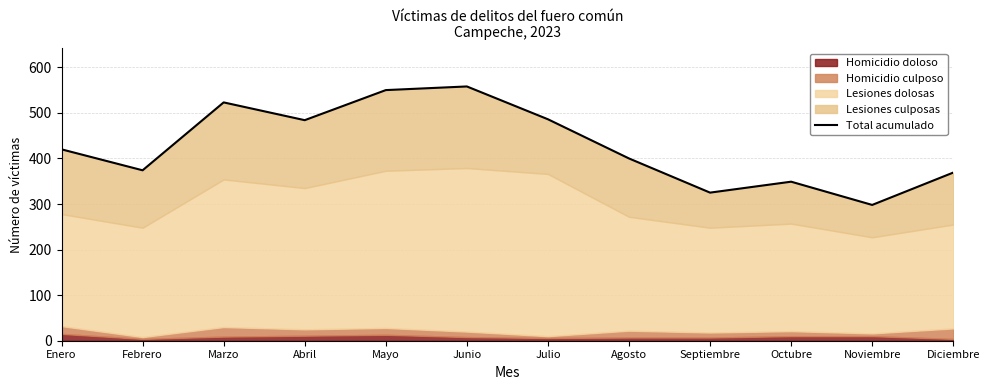

How many interior local peaks (higher than both neighbors) does the data have?

3